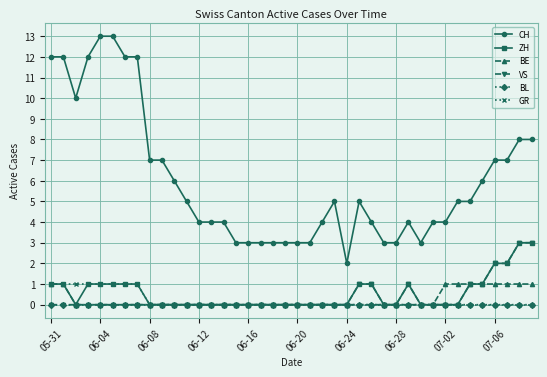

True or false: CH has more than 1 points higher than both neighbors.

True